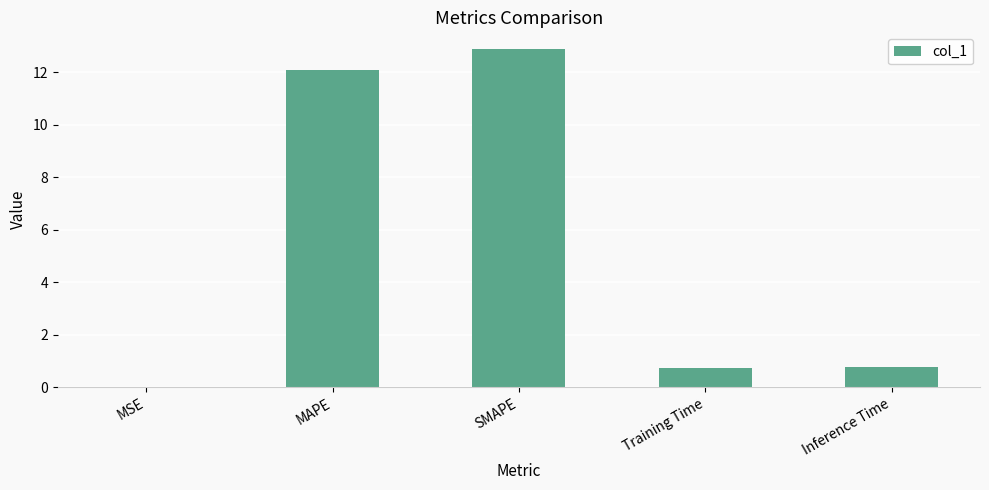

Between Inference Time and MSE, which is larger?

Inference Time